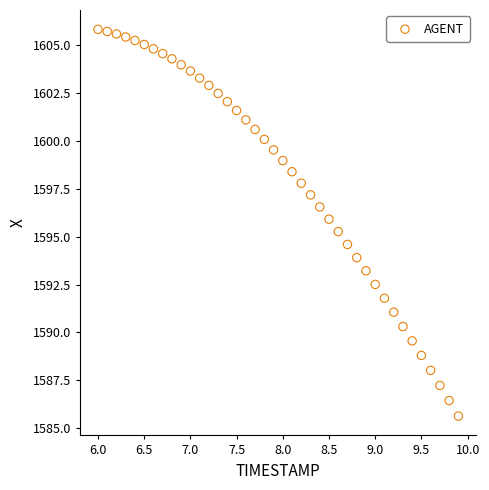

What is the range of Y values (max minus min)?

20.2